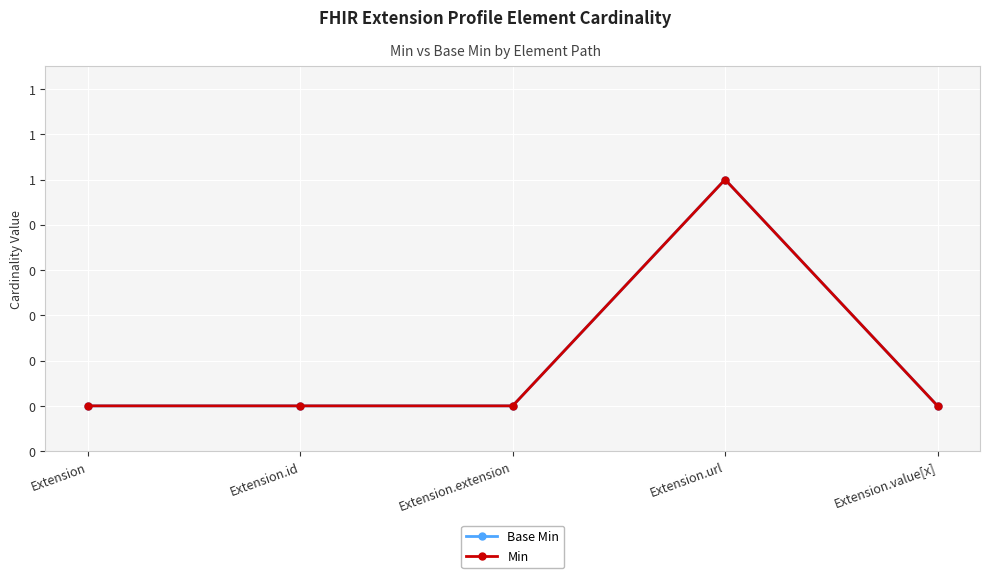

Does the chart have visible grid lines?

Yes